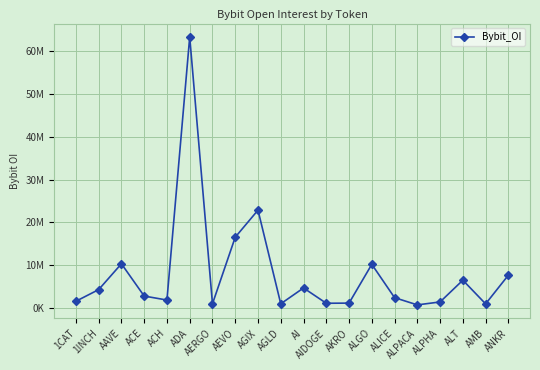

Read the value at AGLD, to the nearest 100.

945900